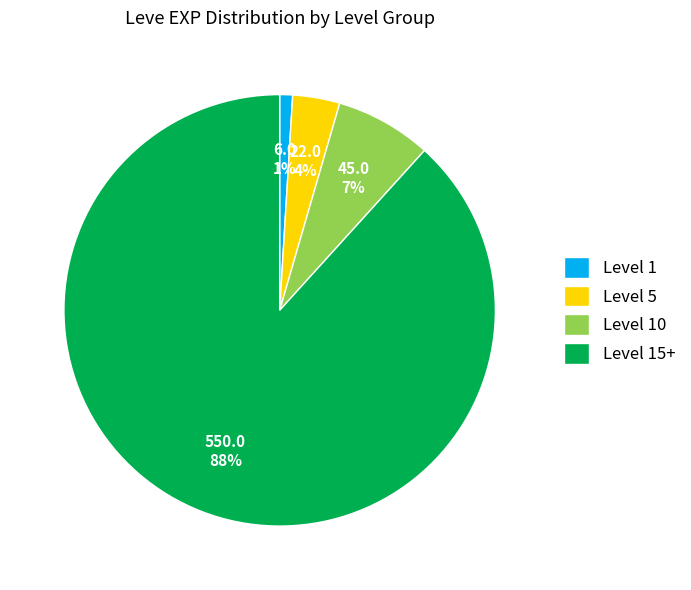

To the nearest percent, what portion does Level 1 represent?

1%